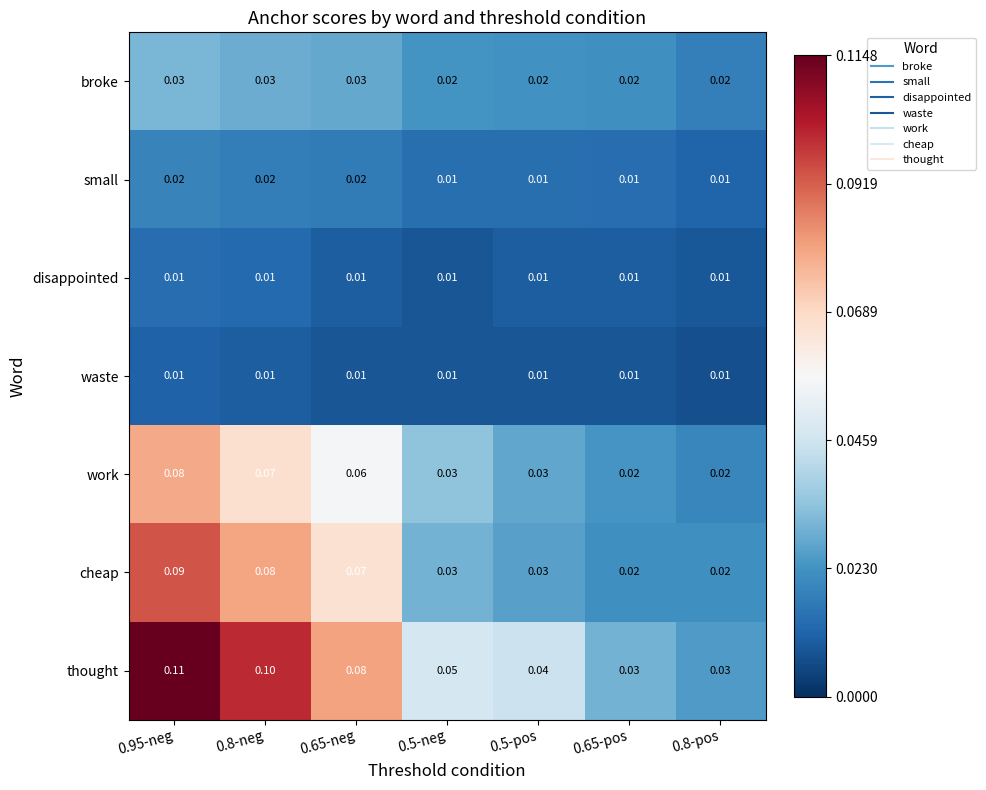

Which series has the largest total across all categories?

thought